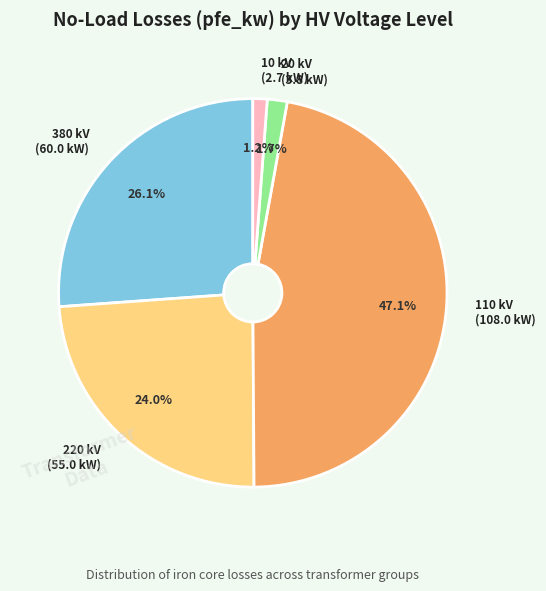

How many segments does this pie chart have?

5